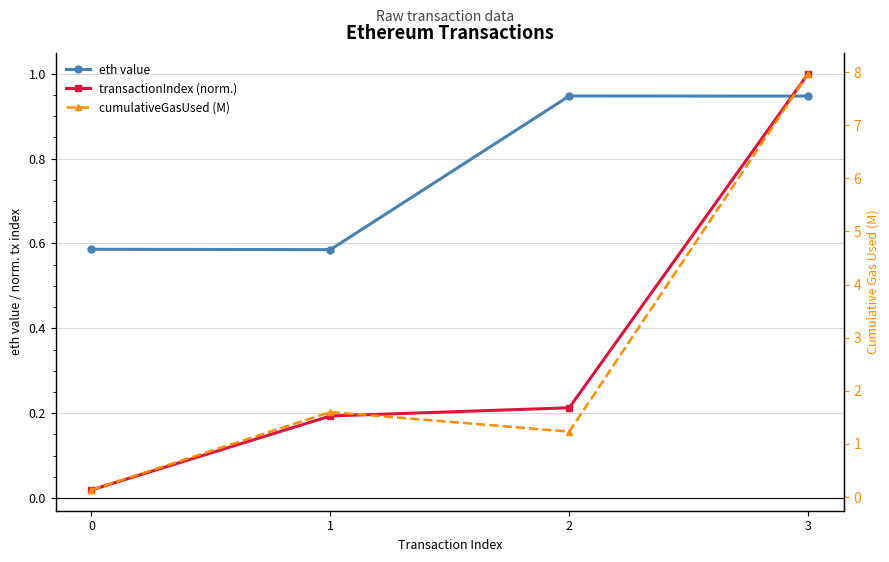

True or false: eth value and transactionIndex (norm.) intersect in this chart.

True